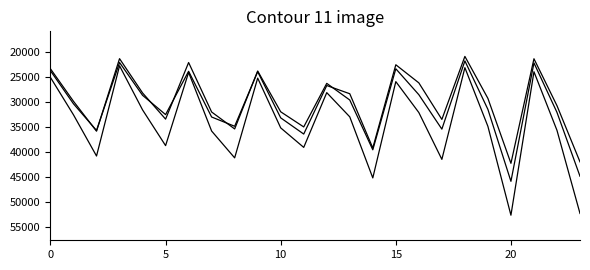

How many categories are shown in the chart?

24